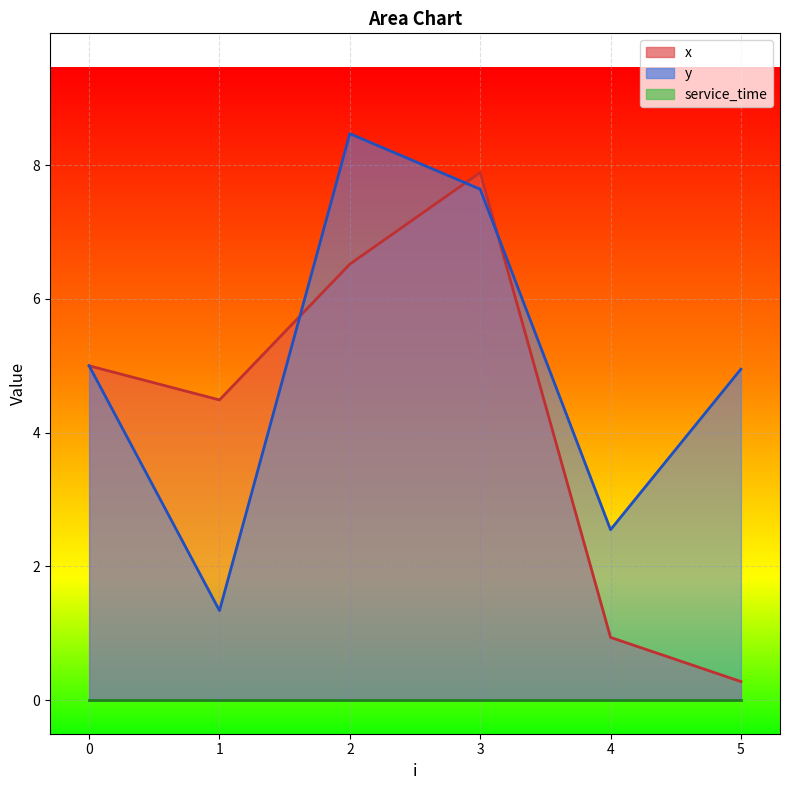

What is the value of the x point at the 2nd from the left?

4.5